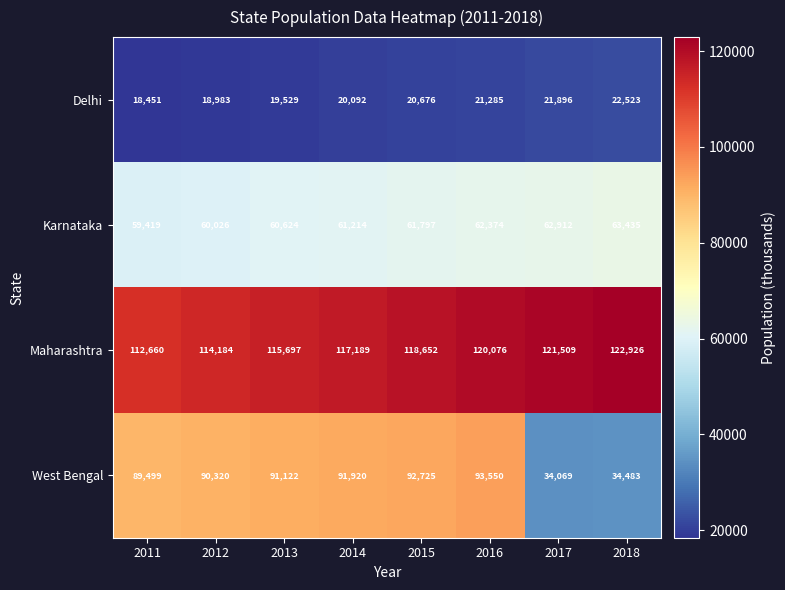

How many Karnataka values are between 60624 and 62912?

5